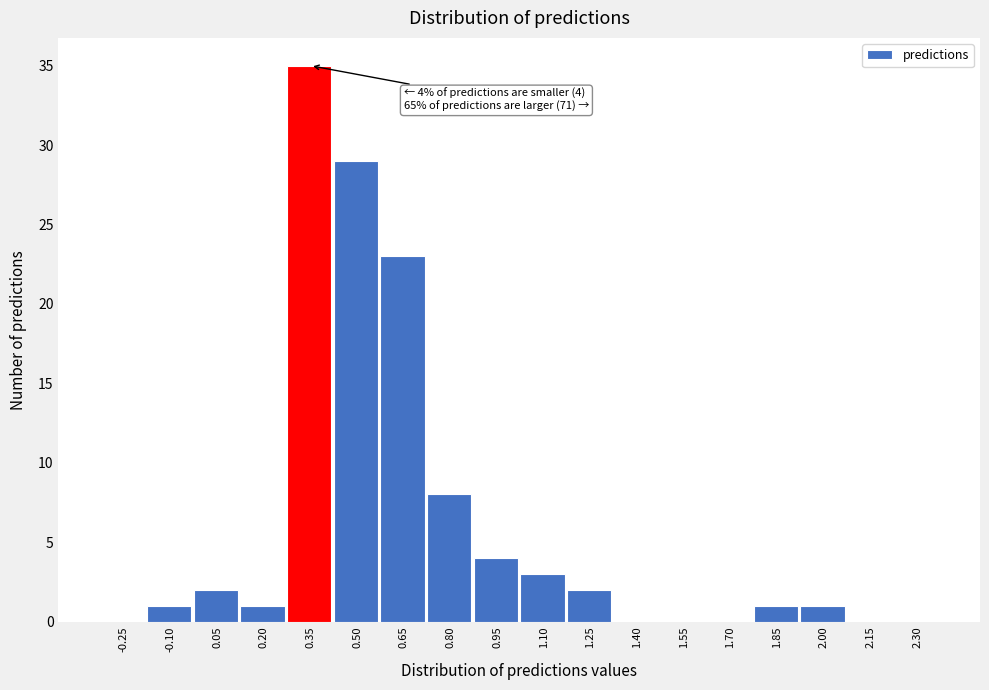

Reading right to left, list all the values displayed in this chart.

2.30=0	2.15=0	2.00=1	1.85=1	1.70=0	1.55=0	1.40=0	1.25=2	1.10=3	0.95=4	0.80=8	0.65=23	0.50=29	0.35=35	0.20=1	0.05=2	-0.10=1	-0.25=0